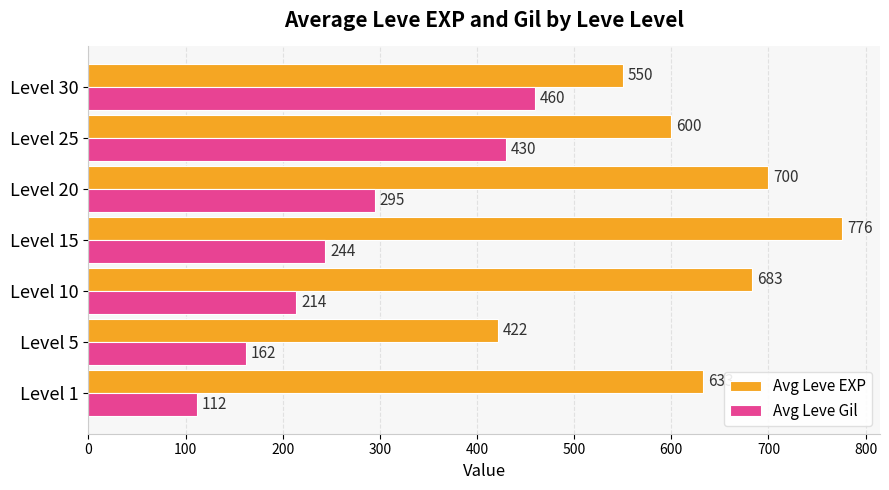

The Avg Leve Gil series shows 430 at Level 25. True or false?

True